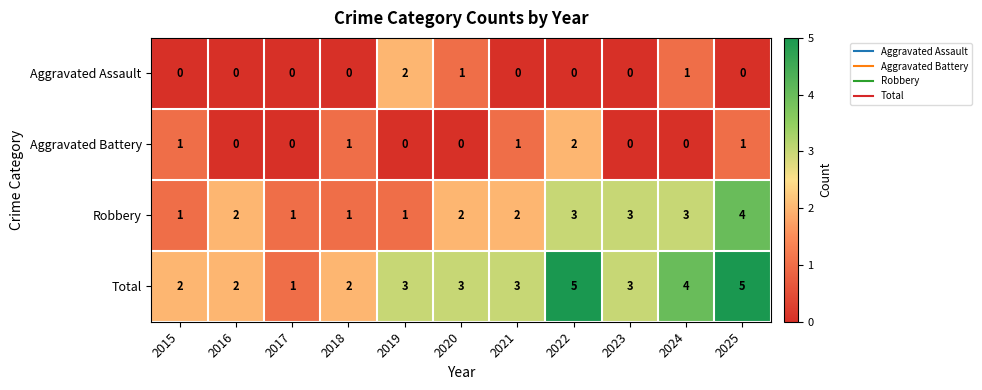

Is it true that Aggravated Assault equals 1 at 2018?

False